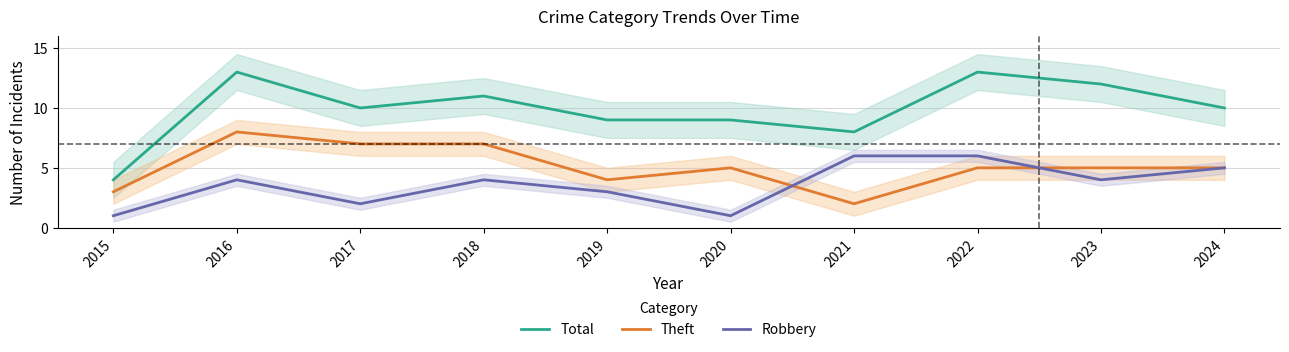

True or false: Robbery and Total cross at least once.

False